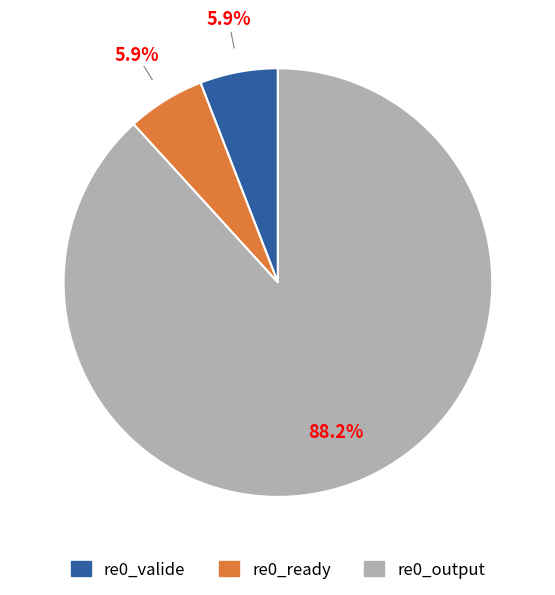

Combined, do re0_output and re0_valide account for over 50%?

Yes